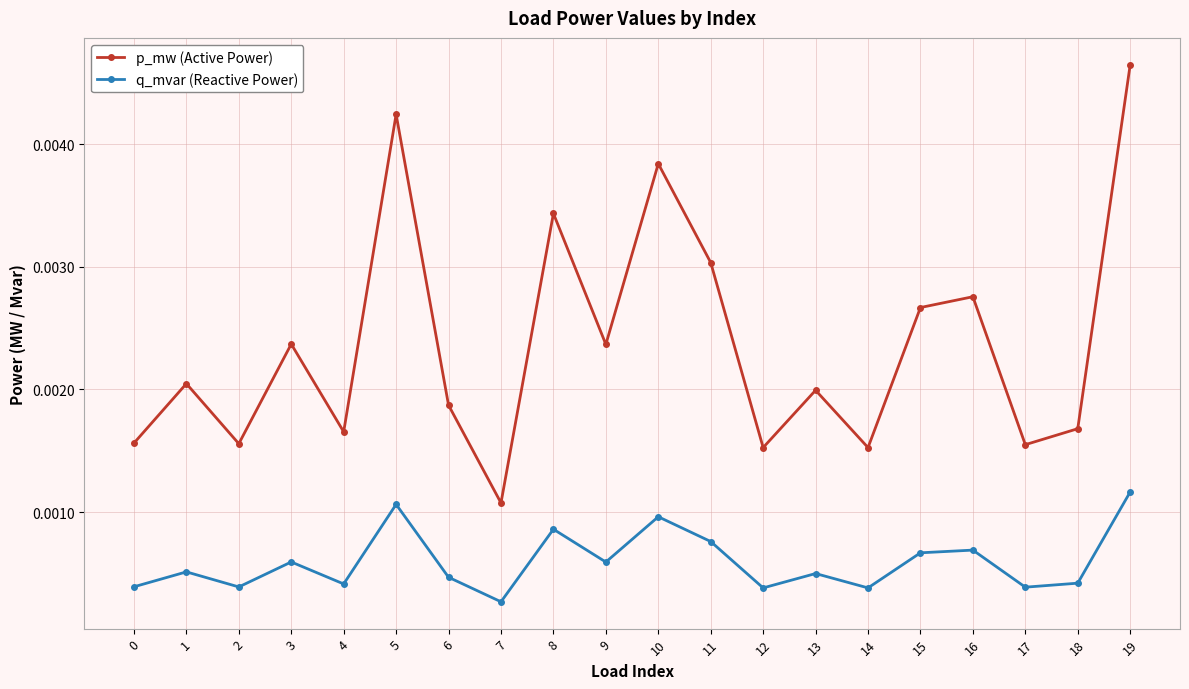

At how many categories does at least one series exceed 0?

20